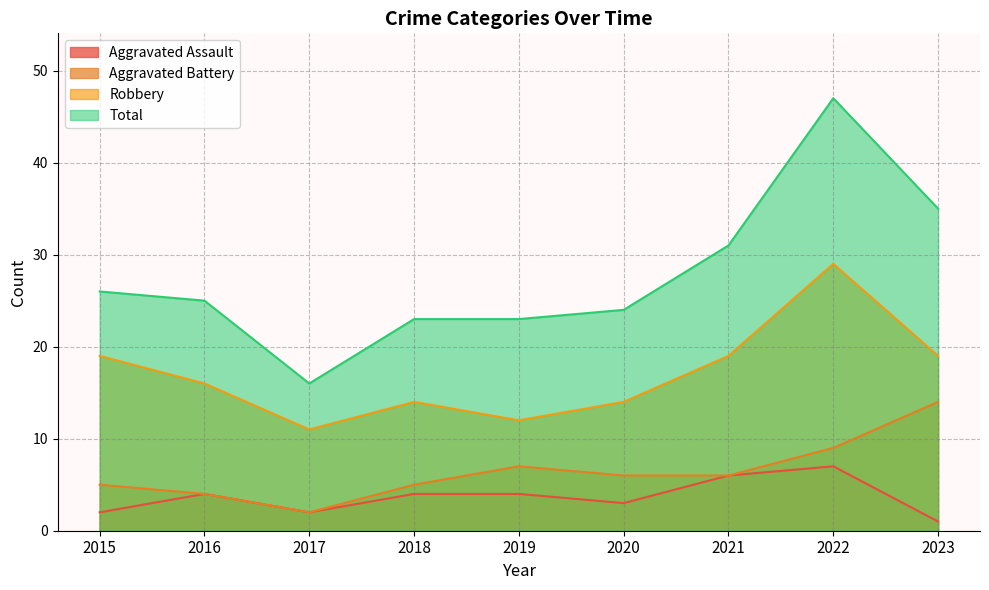

True or false: Robbery and Aggravated Assault cross at least once.

False